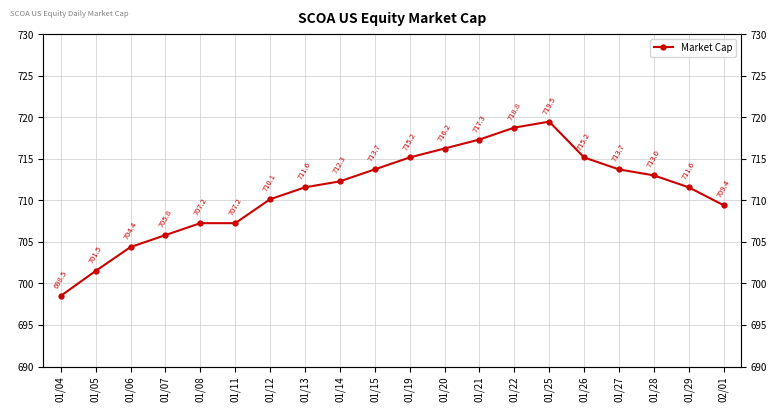

What is the value of the 6th point from the left?

707.2